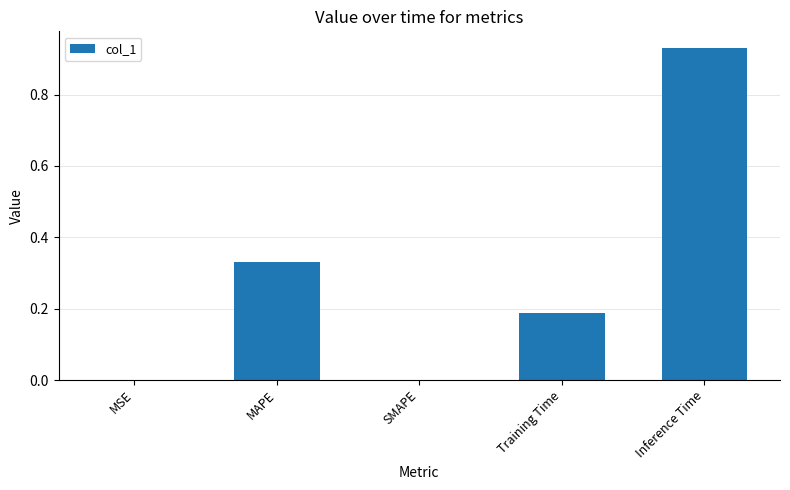

Which has a higher value, Training Time or MSE?

Training Time